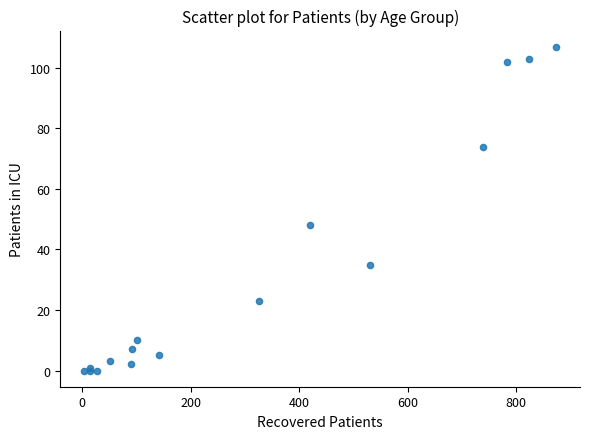

What Y value in the scatter plot is closest to 53?

48